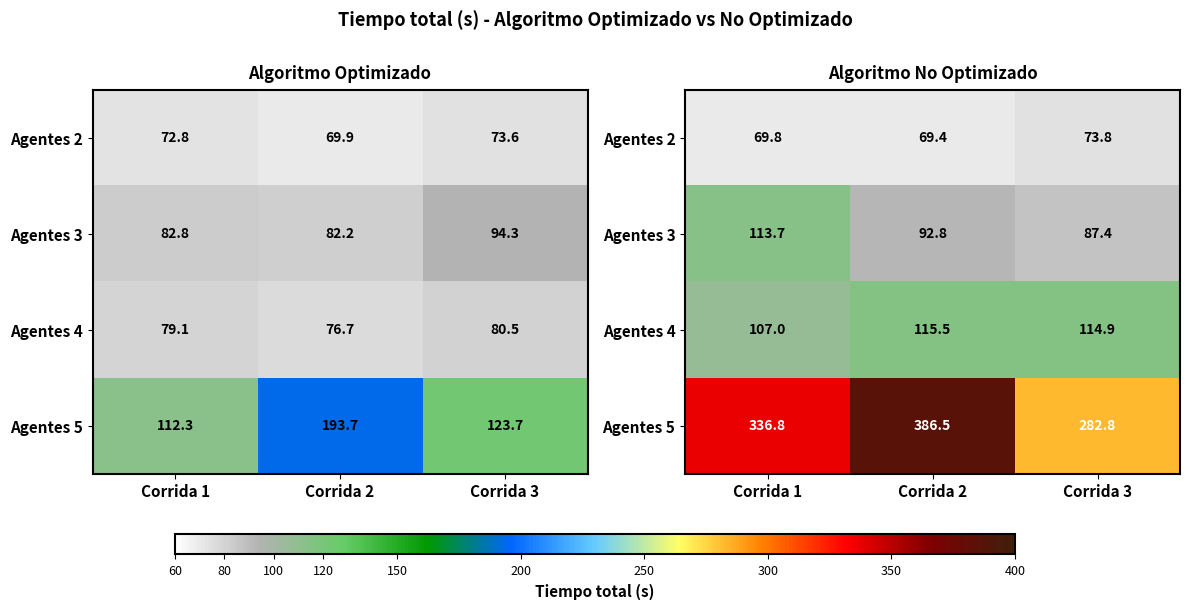

What is the smallest value displayed?

69.4